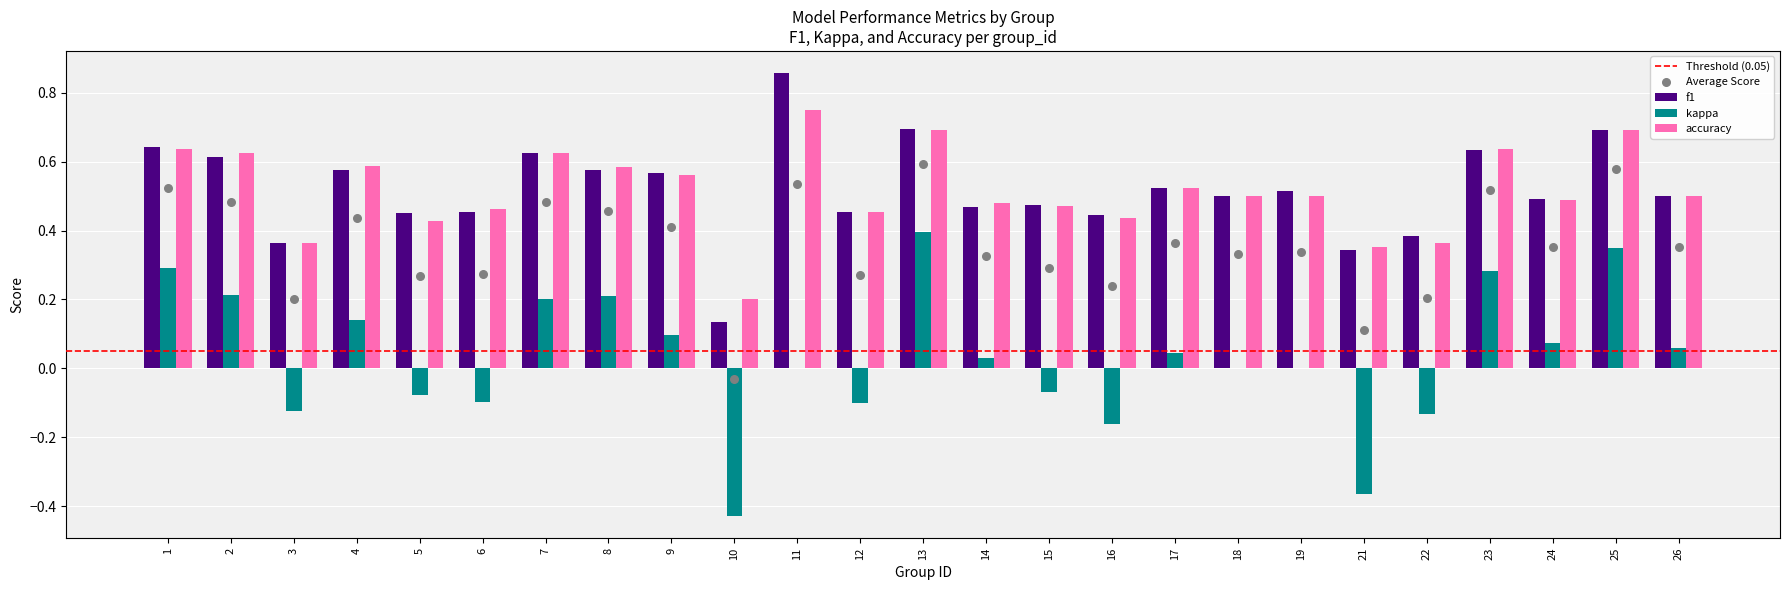

What is the total value across all series at 5?

0.8